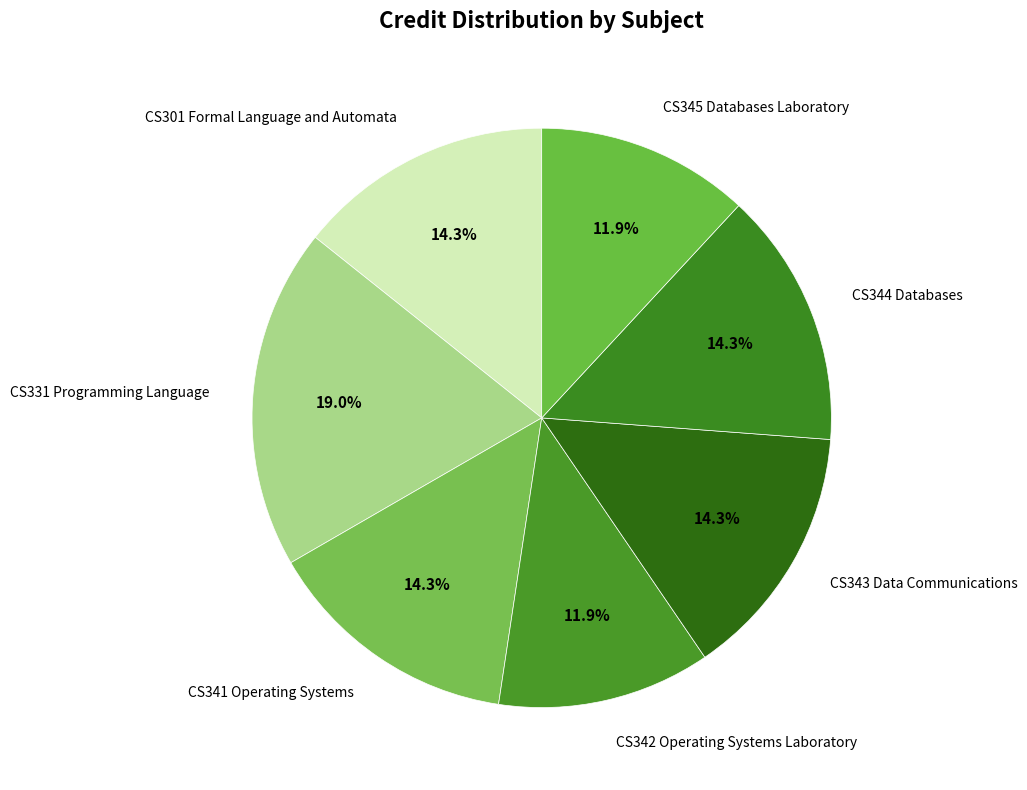

Does any single category account for the majority?

No